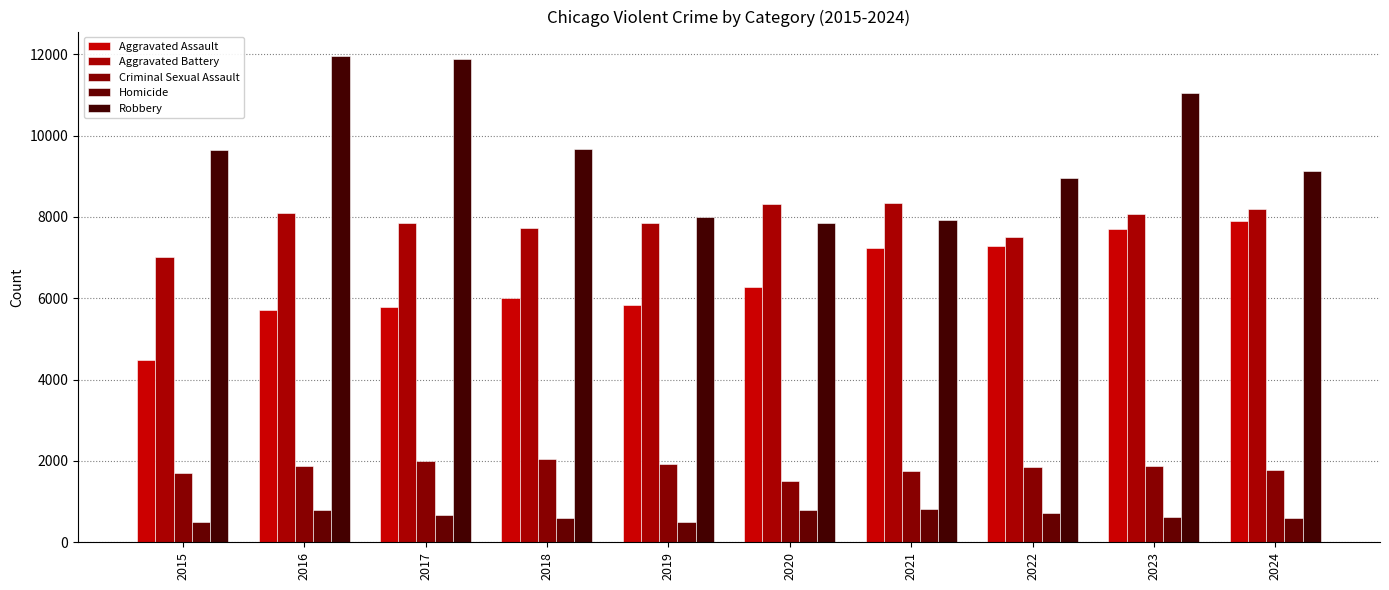

How many series are shown in this chart?

5